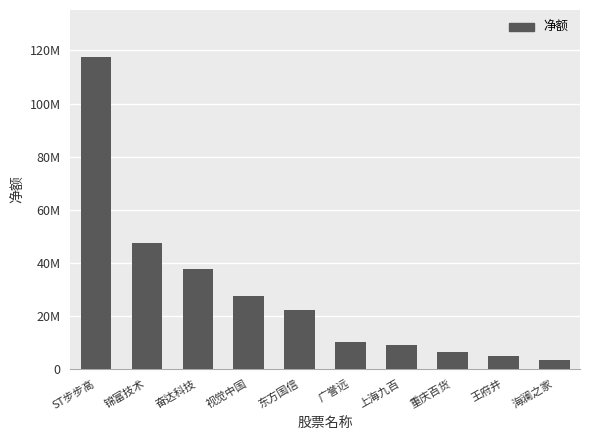

Are the bars horizontal?

No